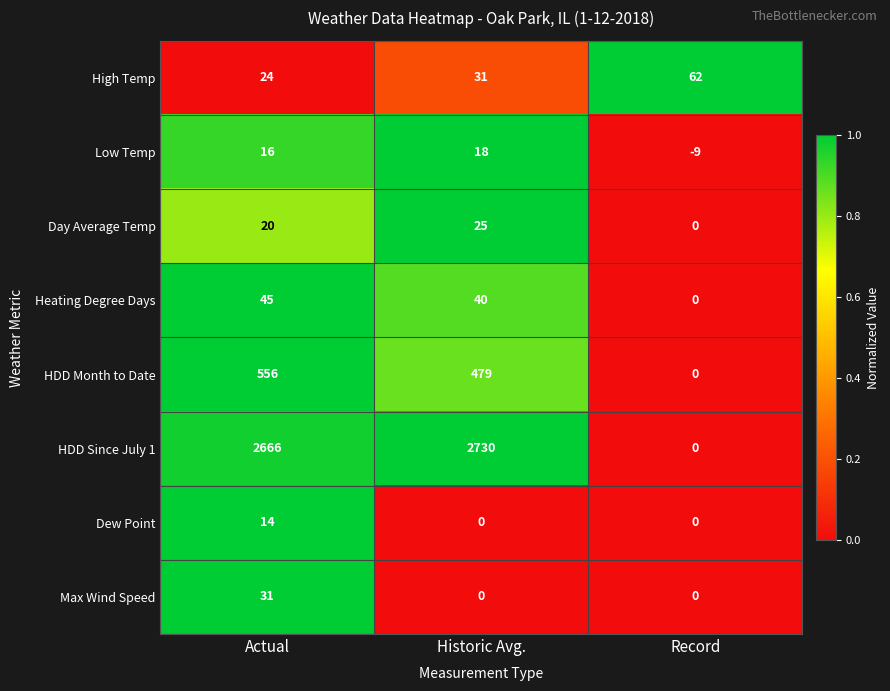

True or false: Heating Degree Days has a value of 0 at Record.

True